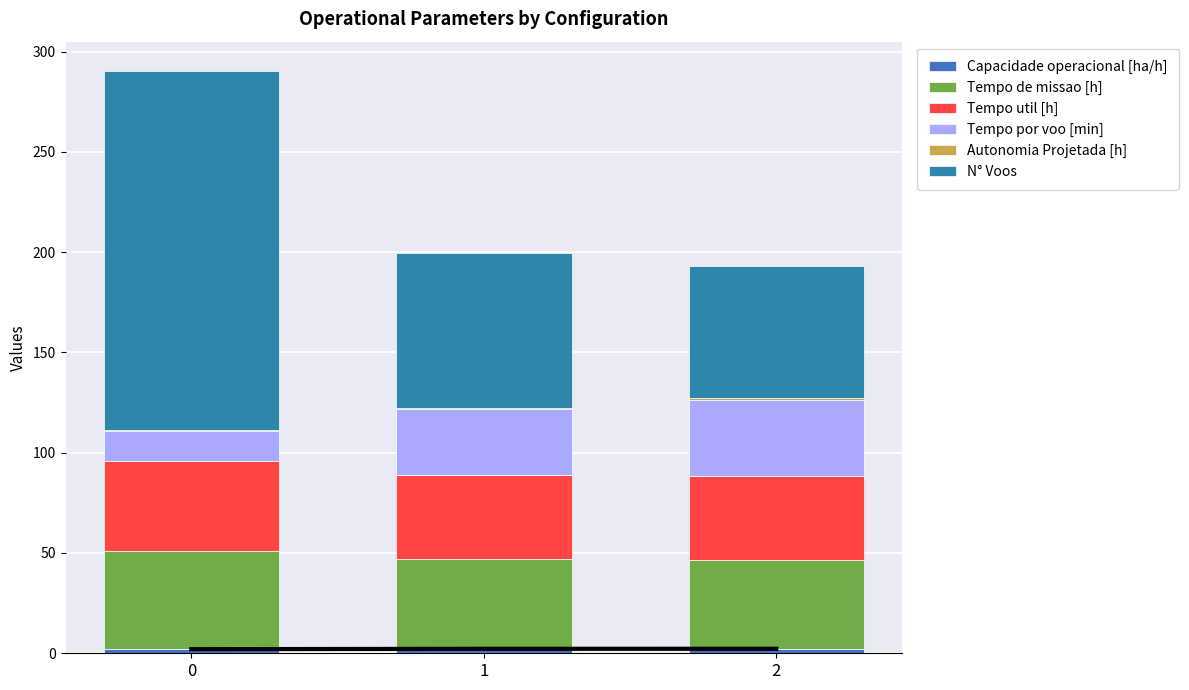

At how many categories does at least one series exceed 168?

1